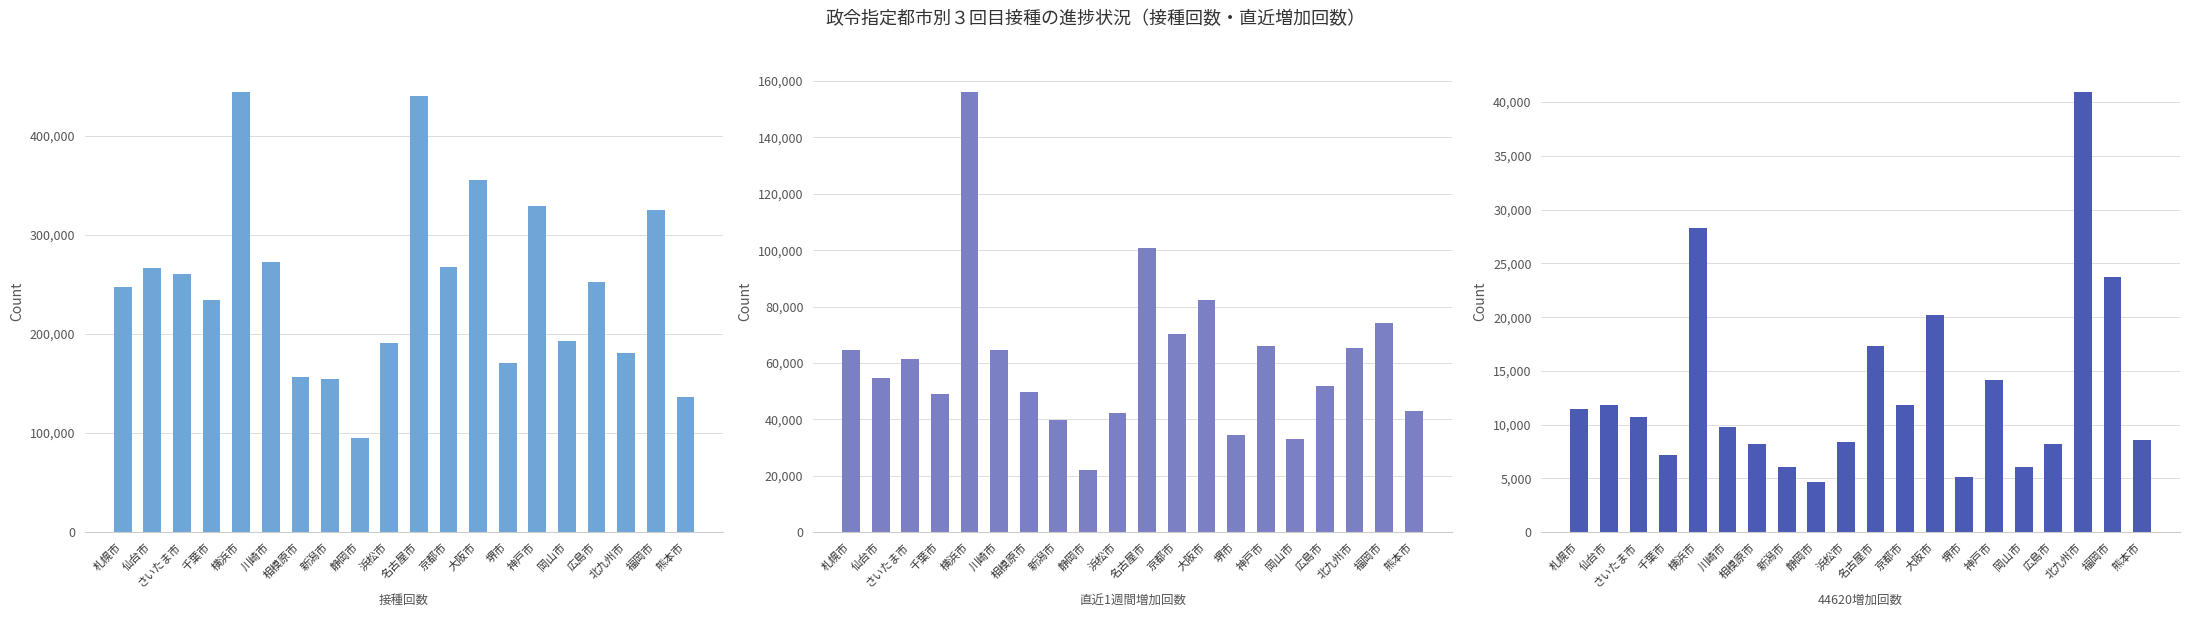

Reading left to right, transcribe all the data shown in this chart.

接種回数: 札幌市=247663	仙台市=266181	さいたま市=259966	千葉市=233867	横浜市=444013	川崎市=272099	相模原市=156344	新潟市=154748	静岡市=94559	浜松市=190361	名古屋市=440199	京都市=267067	大阪市=355086	堺市=171041	神戸市=328653	岡山市=192338	広島市=252398	北九州市=180958	福岡市=324756	熊本市=136795
直近1週間増加回数: 札幌市=64604	仙台市=54598	さいたま市=61506	千葉市=49035	横浜市=156071	川崎市=64659	相模原市=49837	新潟市=39683	静岡市=21981	浜松市=42334	名古屋市=100587	京都市=70108	大阪市=82415	堺市=34384	神戸市=65928	岡山市=33068	広島市=51748	北九州市=65434	福岡市=74009	熊本市=43052
44620増加回数: 札幌市=11462	仙台市=11788	さいたま市=10733	千葉市=7208	横浜市=28277	川崎市=9753	相模原市=8184	新潟市=6069	静岡市=4692	浜松市=8389	名古屋市=17272	京都市=11857	大阪市=20231	堺市=5164	神戸市=14107	岡山市=6041	広島市=8221	北九州市=40941	福岡市=23779	熊本市=8600